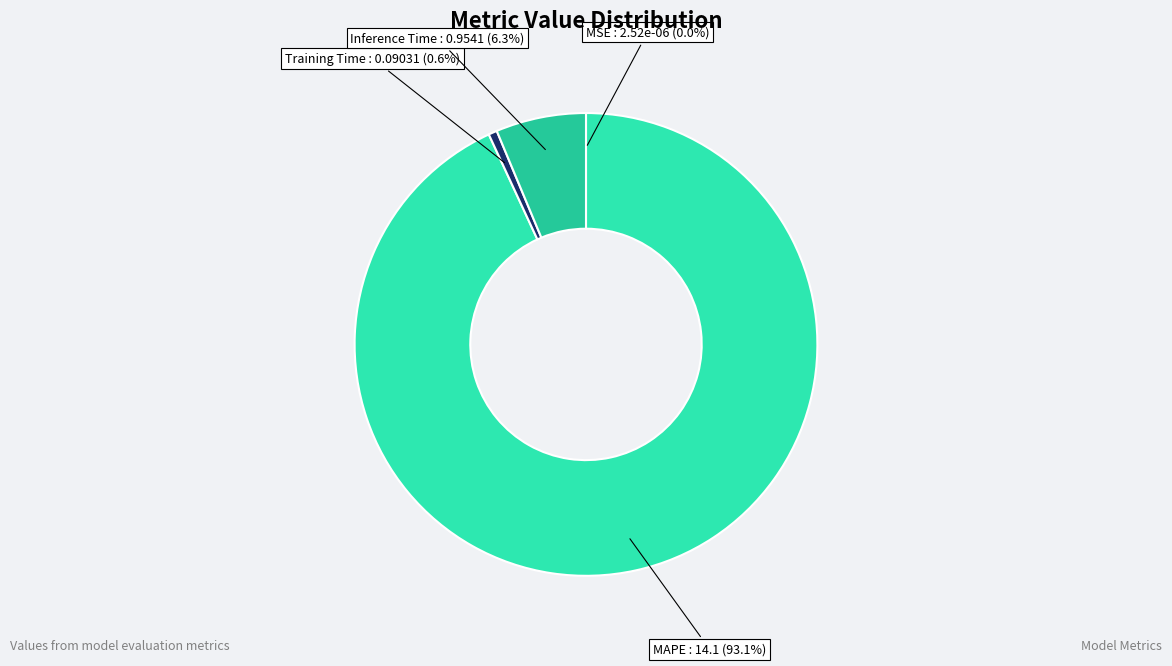

Which slice is the largest?

MAPE